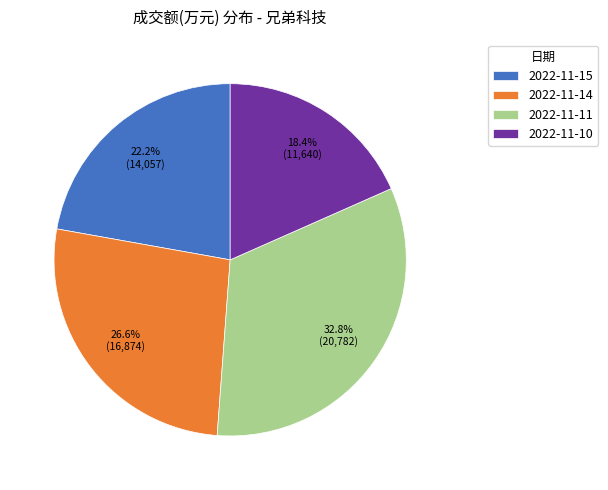

How many segments does this pie chart have?

4